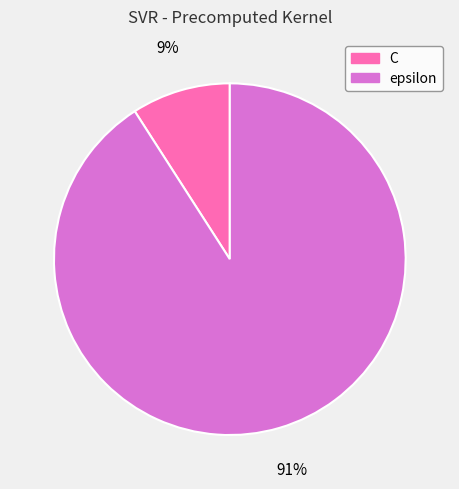

Which category has the biggest portion of the pie?

epsilon